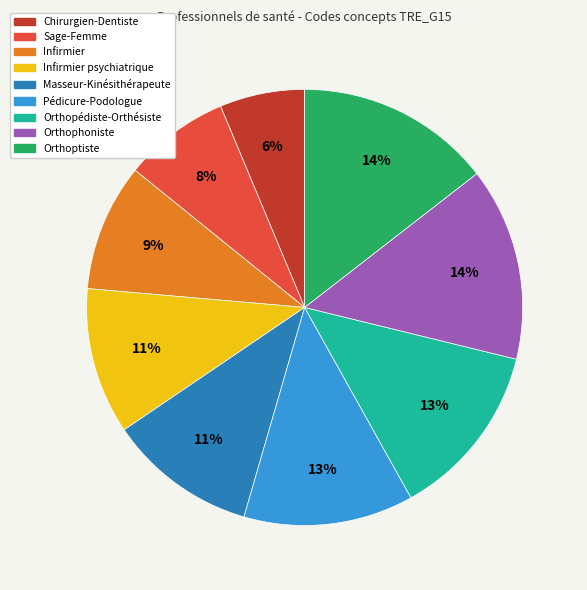

Does any single category account for the majority?

No